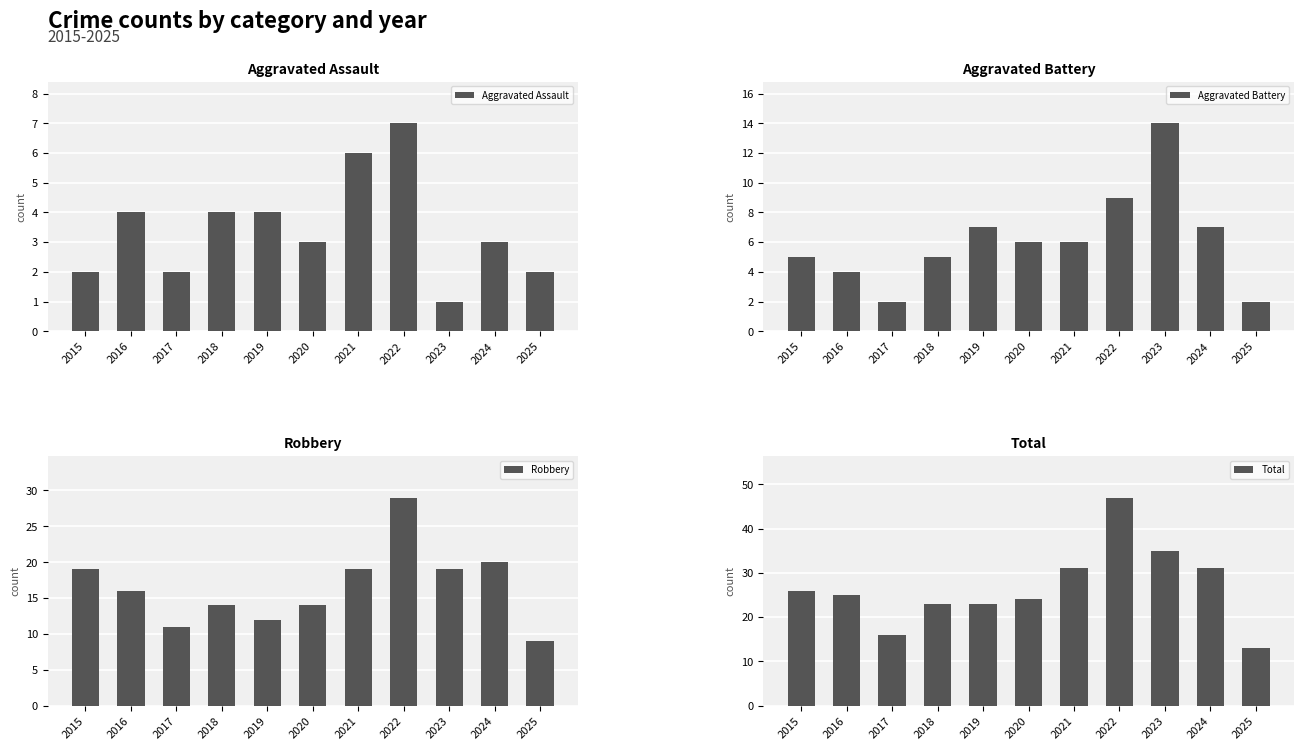

What is the maximum value shown in the chart?

47